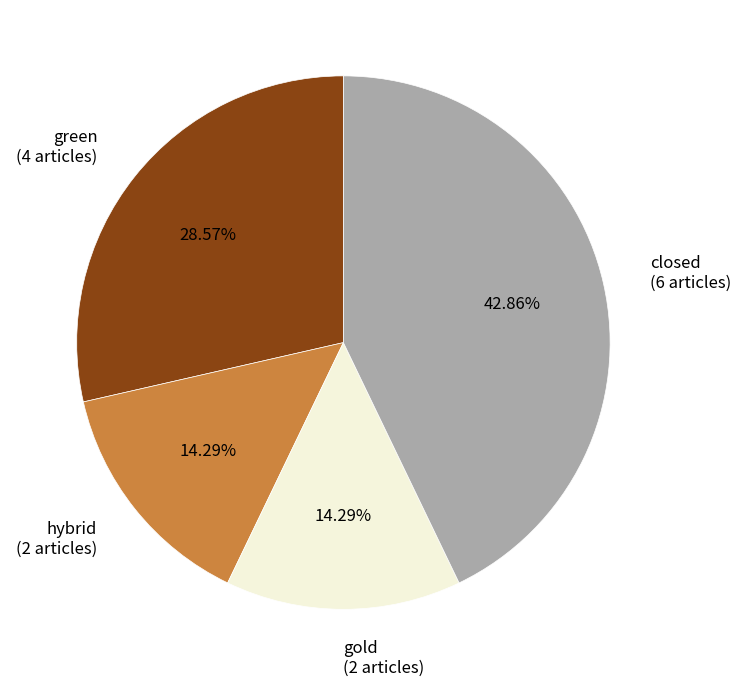

Is there any slice that represents more than half of the pie?

No